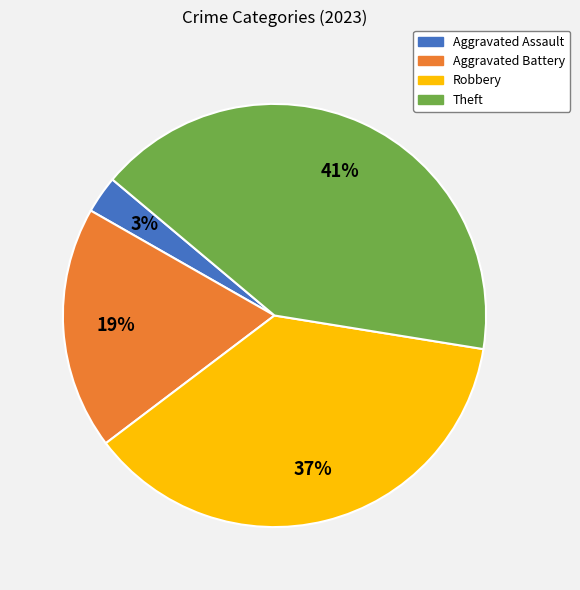

How many slices are in this pie chart?

4